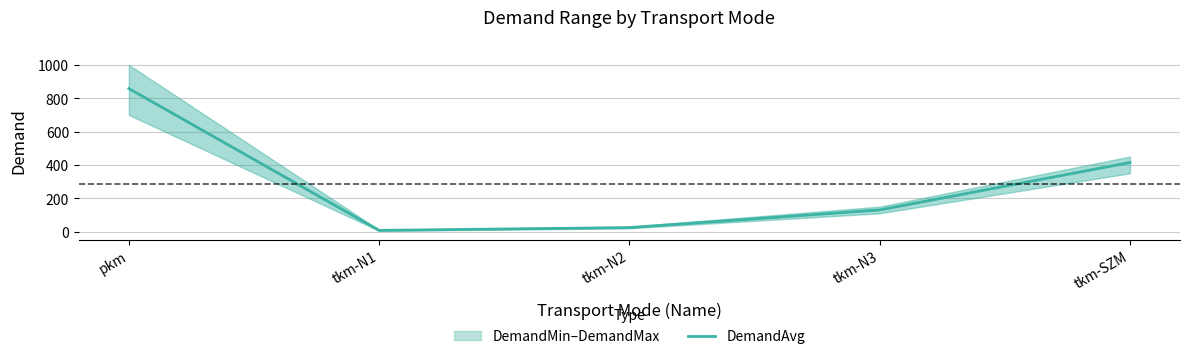

What is the difference between the values at tkm-N2 and tkm-N1?

16.7